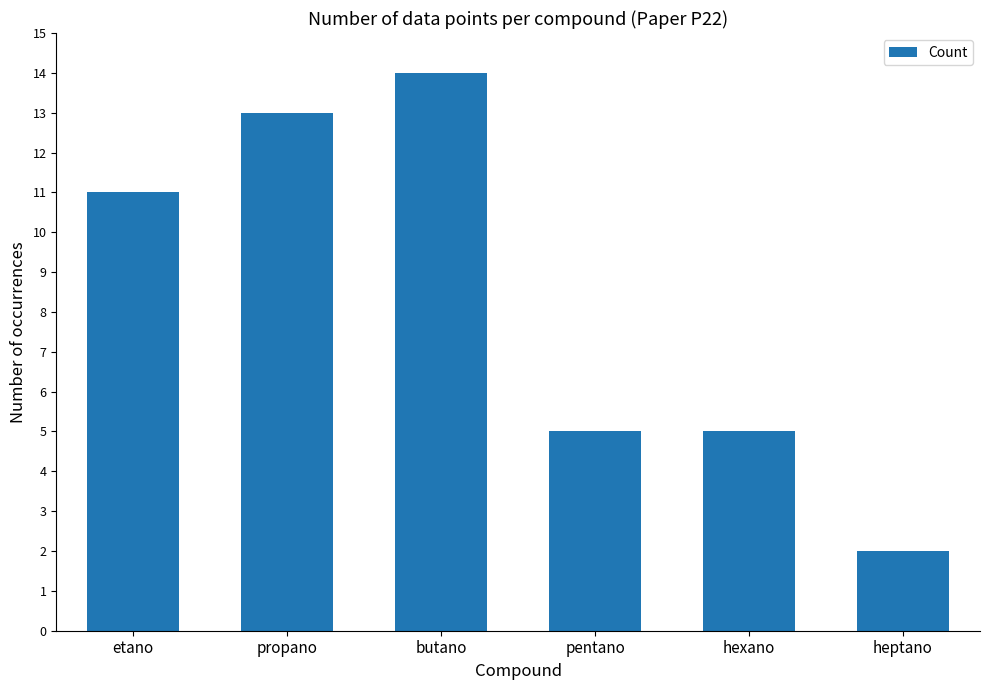

Reading left to right, list all the values displayed in this chart.

11	13	14	5	5	2